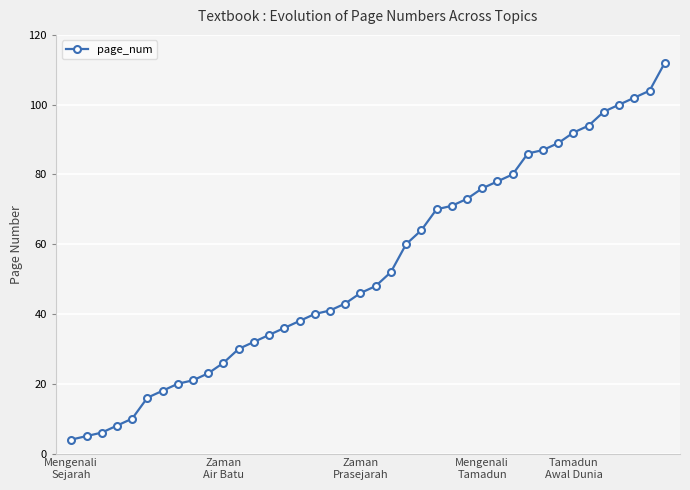

What is the average value?

53